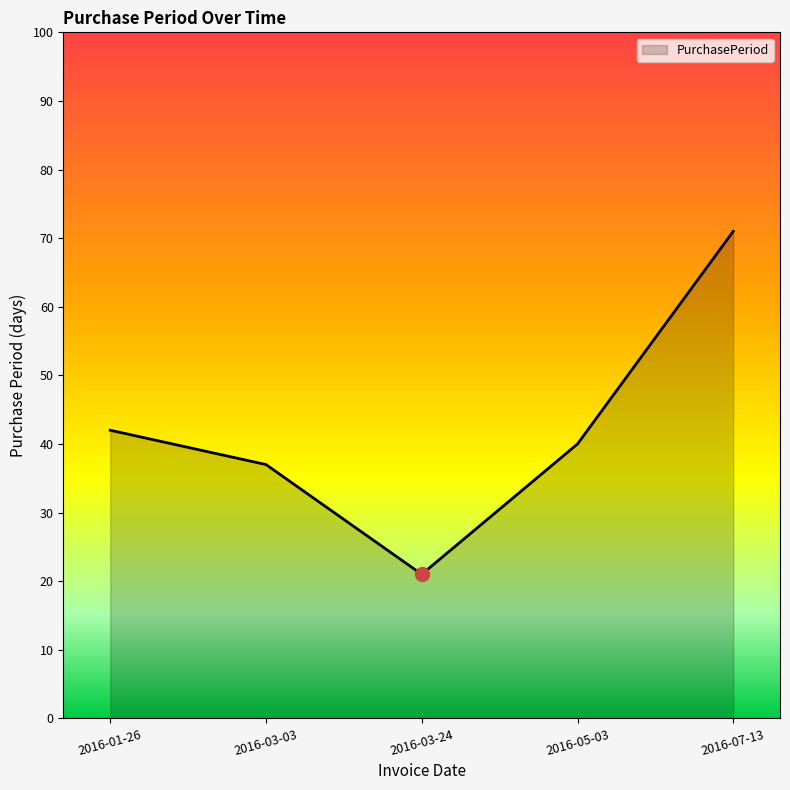

Reading right to left, transcribe all the data shown in this chart.

71	40	21	37	42